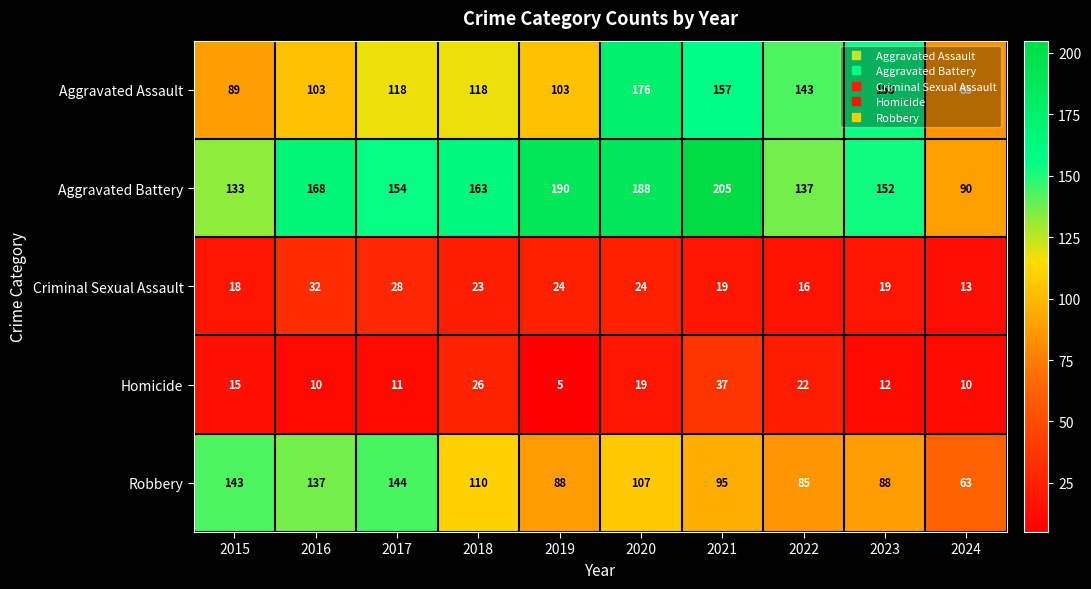

True or false: Homicide has a value of 9 at 2020.

False